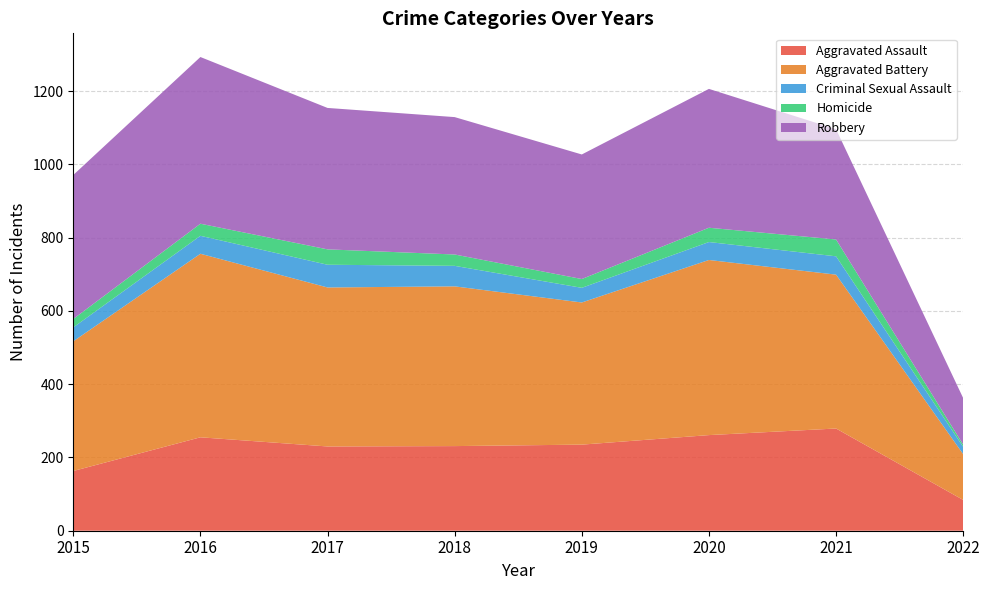

Reading left to right, transcribe all the data shown in this chart.

Aggravated Assault: 163	255	230	231	235	261	279	84
Aggravated Battery: 354	501	434	436	388	478	420	125
Criminal Sexual Assault: 38	49	62	56	40	49	50	20
Homicide: 23	33	42	31	24	39	46	6
Robbery: 393	455	386	375	340	379	301	127